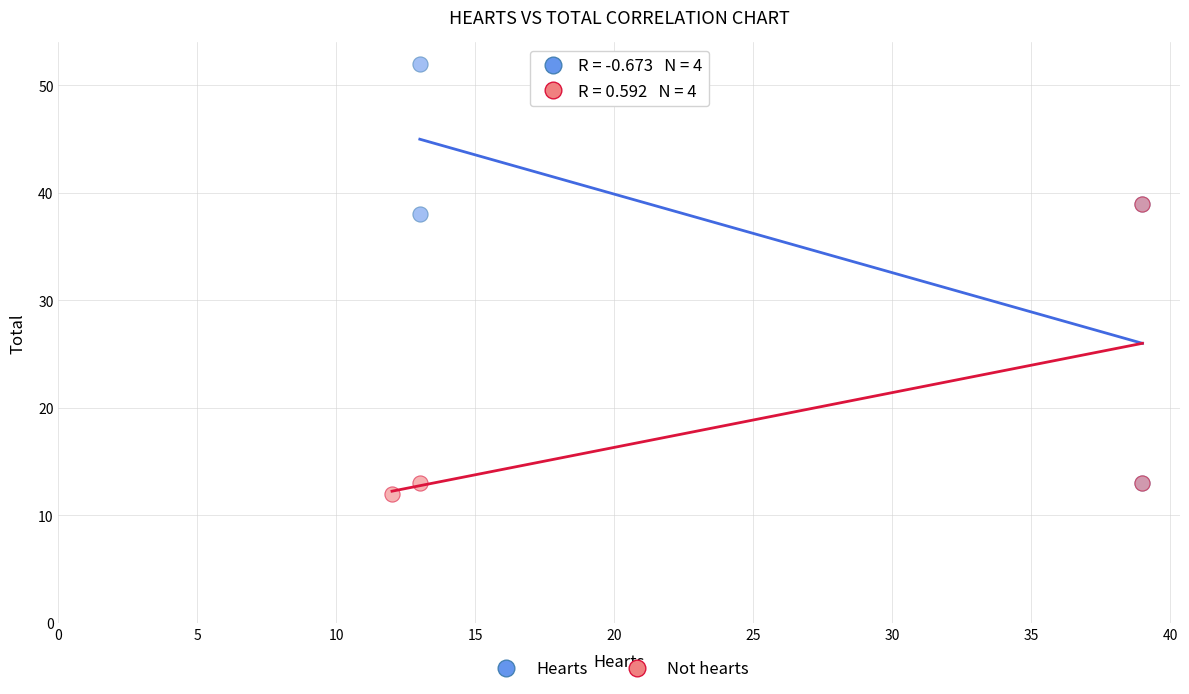

Which series reaches the maximum Y coordinate?

Hearts